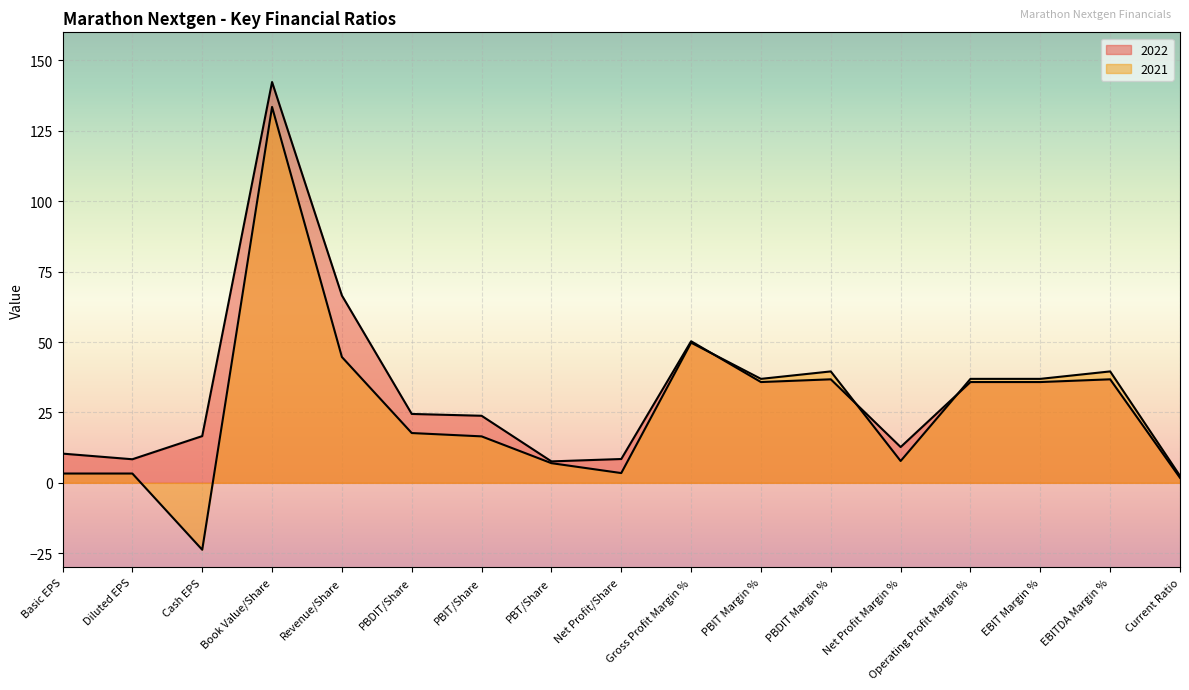

True or false: 2021 has a value of 39.6 at EBITDA Margin %.

True